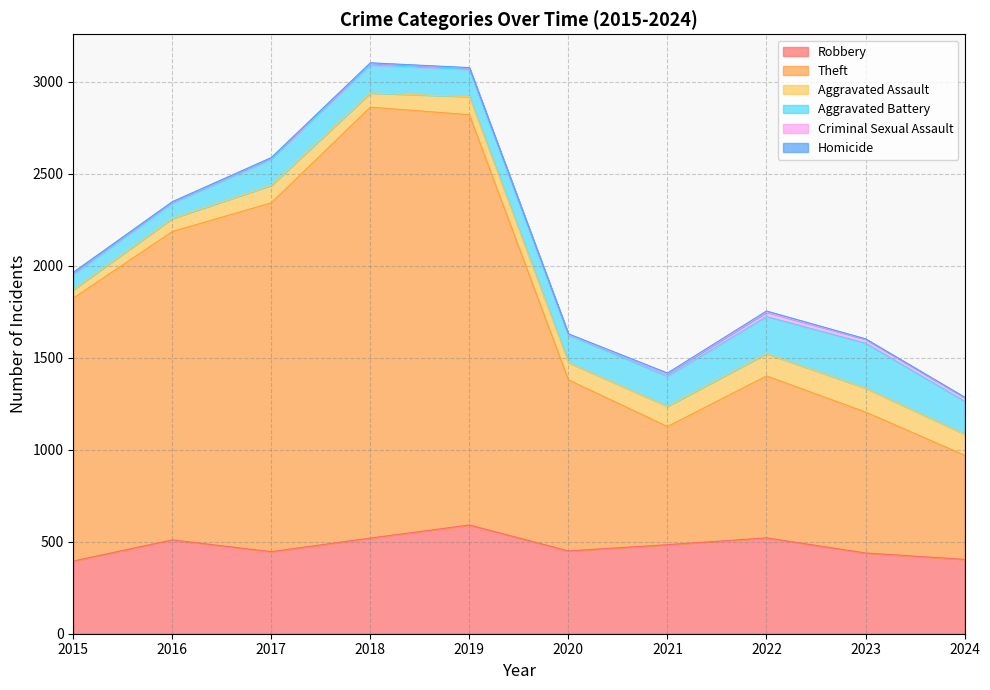

What are all the series names shown in the legend?

Robbery, Theft, Aggravated Assault, Aggravated Battery, Criminal Sexual Assault, Homicide